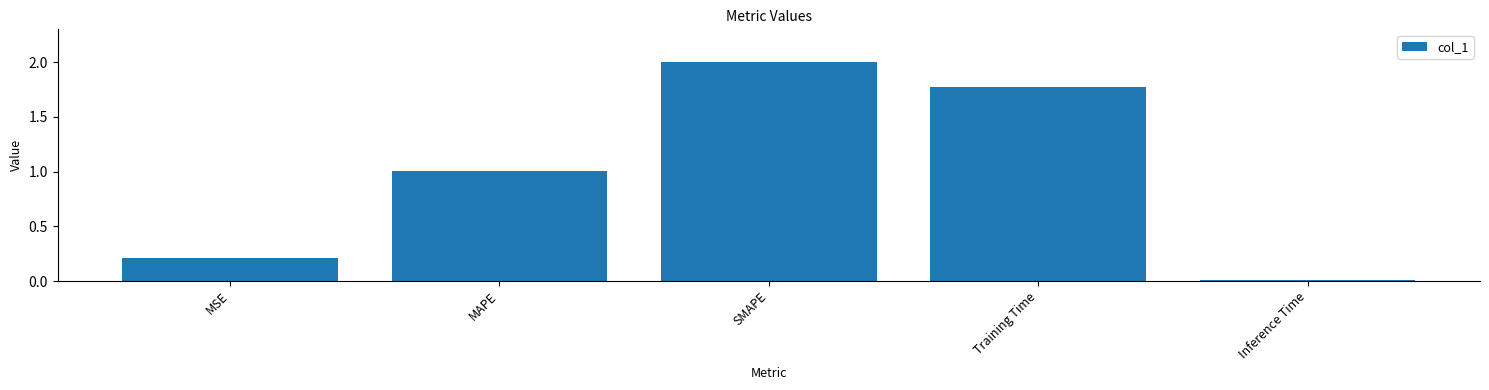

Read the value at MAPE.

1.0